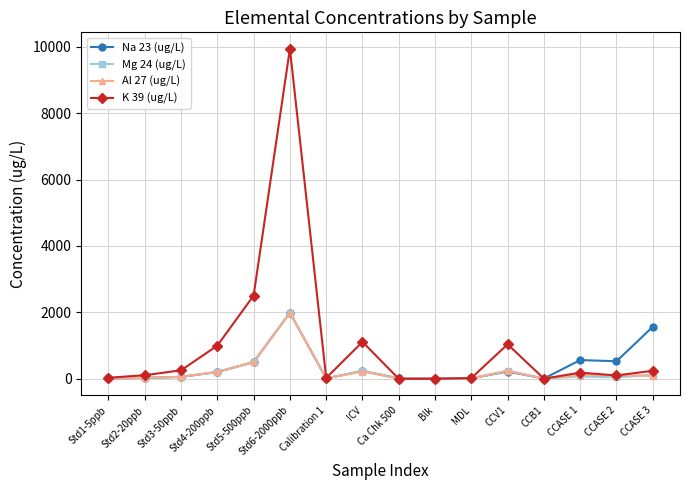

What is the label of the 5th point from the right?

CCV1